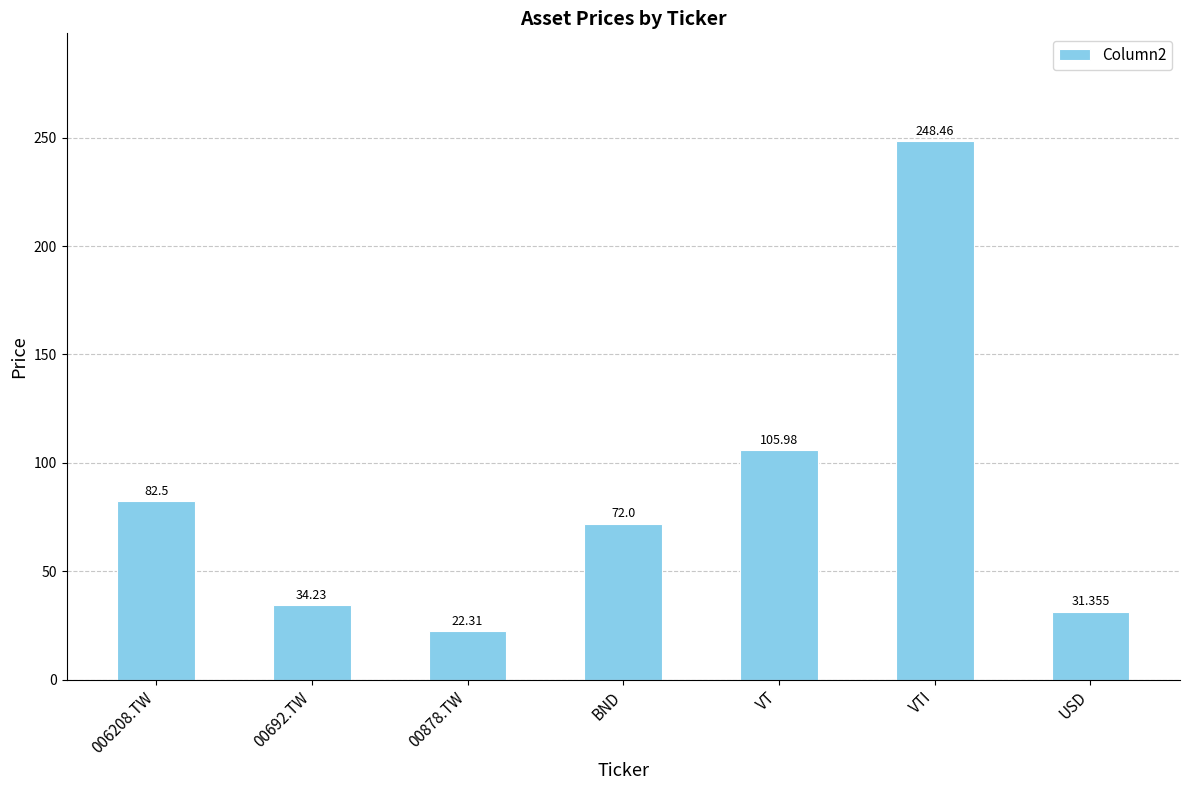

What is the maximum value shown in the chart?

248.5